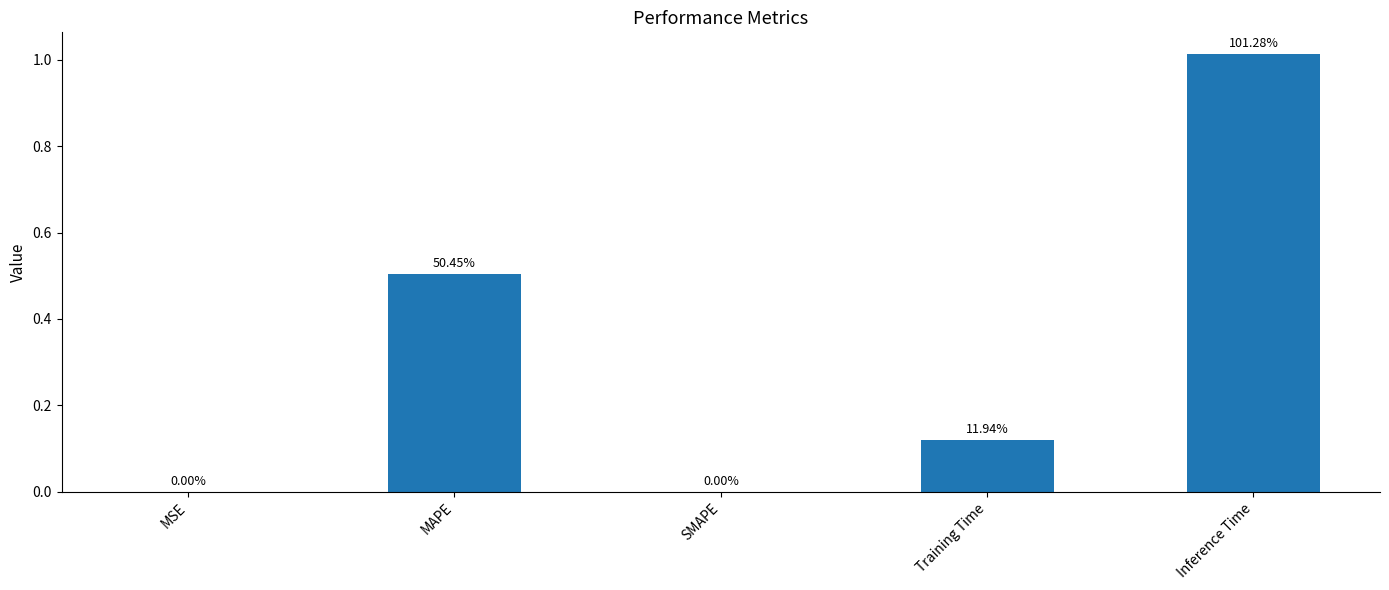

Reading left to right, transcribe all the data shown in this chart.

MSE=0.0	MAPE=0.5	SMAPE=0.0	Training Time=0.1	Inference Time=1.0